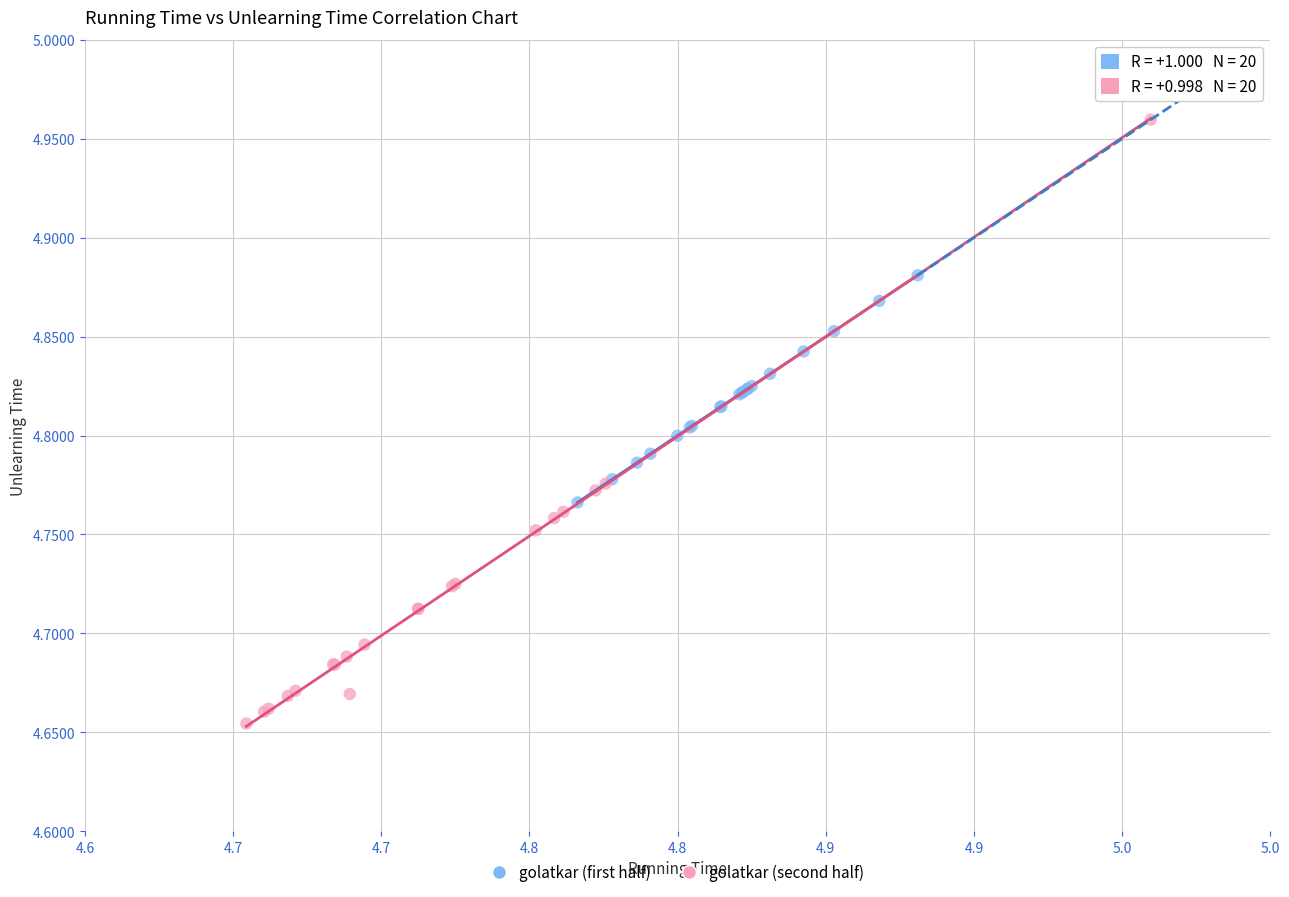

Which series reaches the minimum Y coordinate?

golatkar (second half)